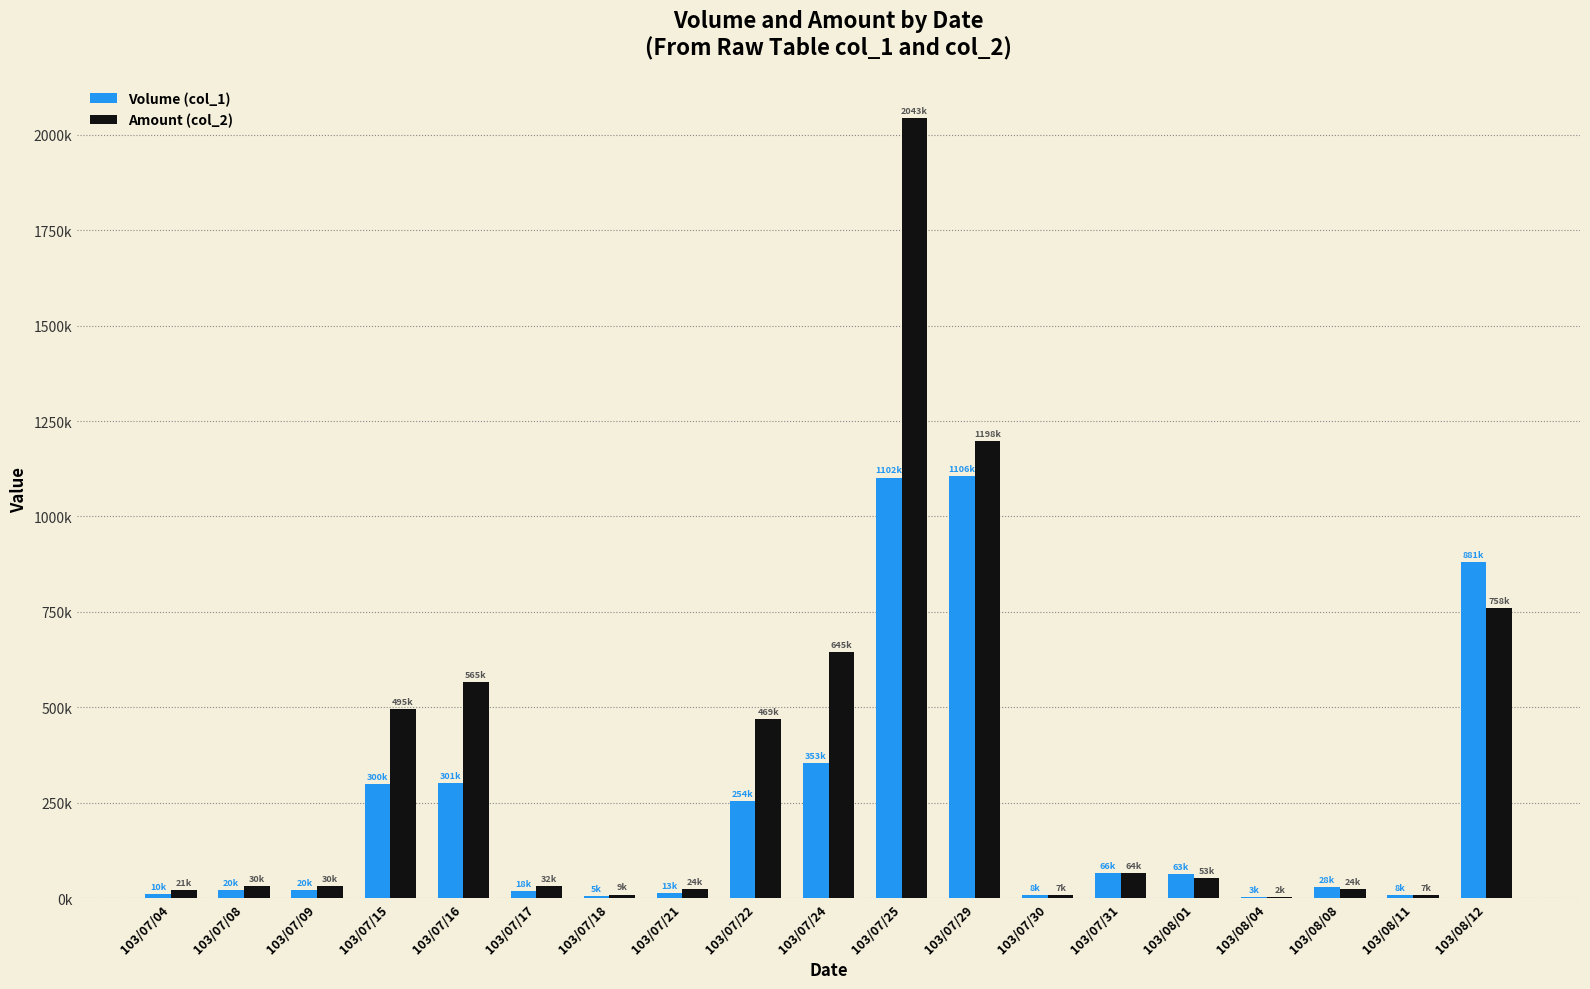

Are the bars grouped side by side (vs. stacked)?

Yes